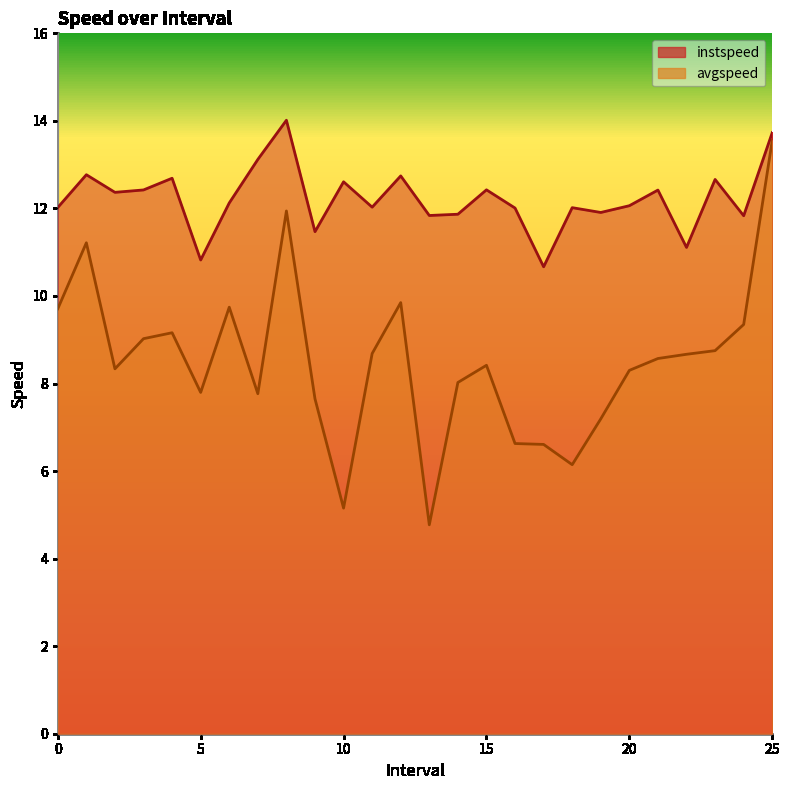

Reading left to right, transcribe all the data shown in this chart.

instspeed: 12.0	12.8	12.4	12.4	12.7	10.8	12.1	13.1	14.0	11.5	12.6	12.0	12.7	11.8	11.9	12.4	12.0	10.7	12.0	11.9	12.1	12.4	11.1	12.7	11.8	13.7
avgspeed: 9.7	11.2	8.3	9.0	9.2	7.8	9.7	7.8	11.9	7.7	5.2	8.7	9.8	4.8	8.0	8.4	6.6	6.6	6.1	7.2	8.3	8.6	8.7	8.8	9.3	13.6